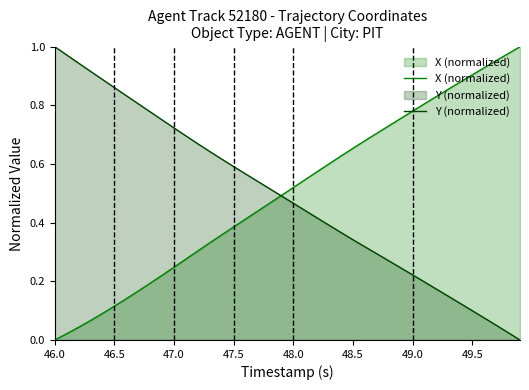

What are all the series names shown in the legend?

X (normalized), Y (normalized)